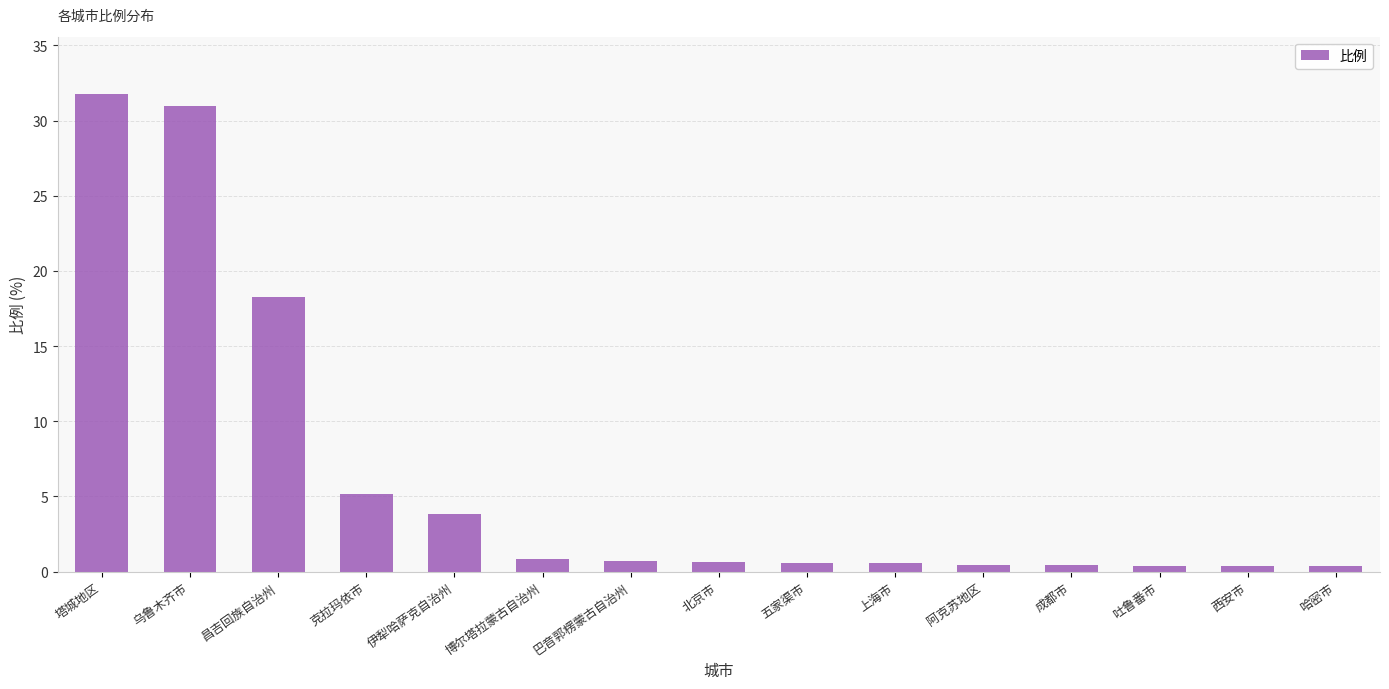

Which has a higher value, 昌吉回族自治州 or 巴音郭楞蒙古自治州?

昌吉回族自治州